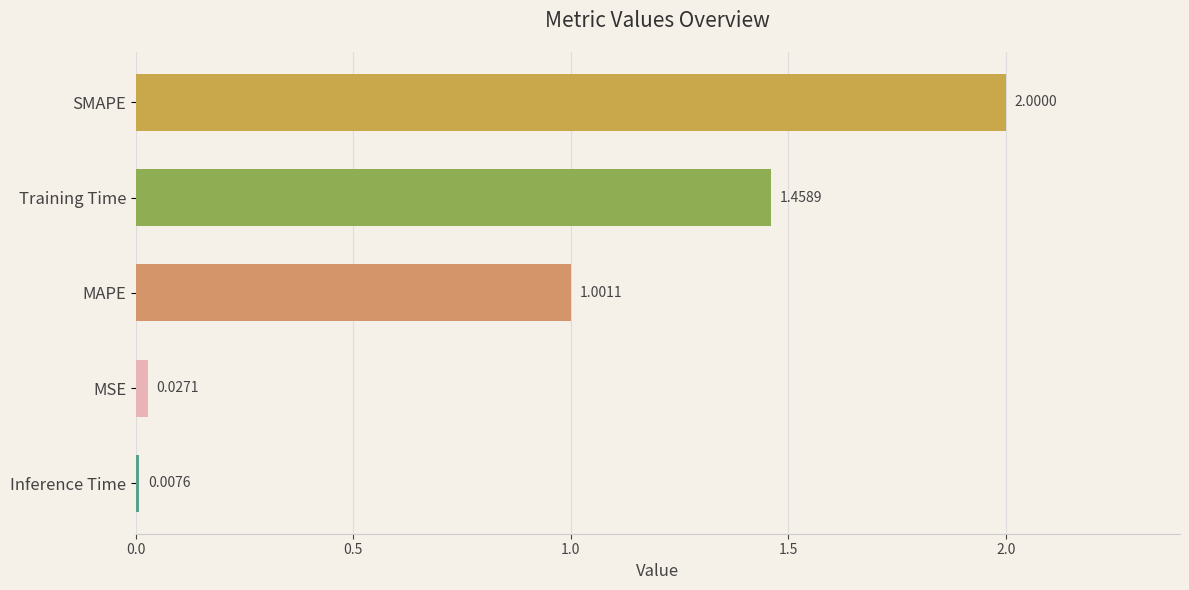

How many values exceed 1?

3